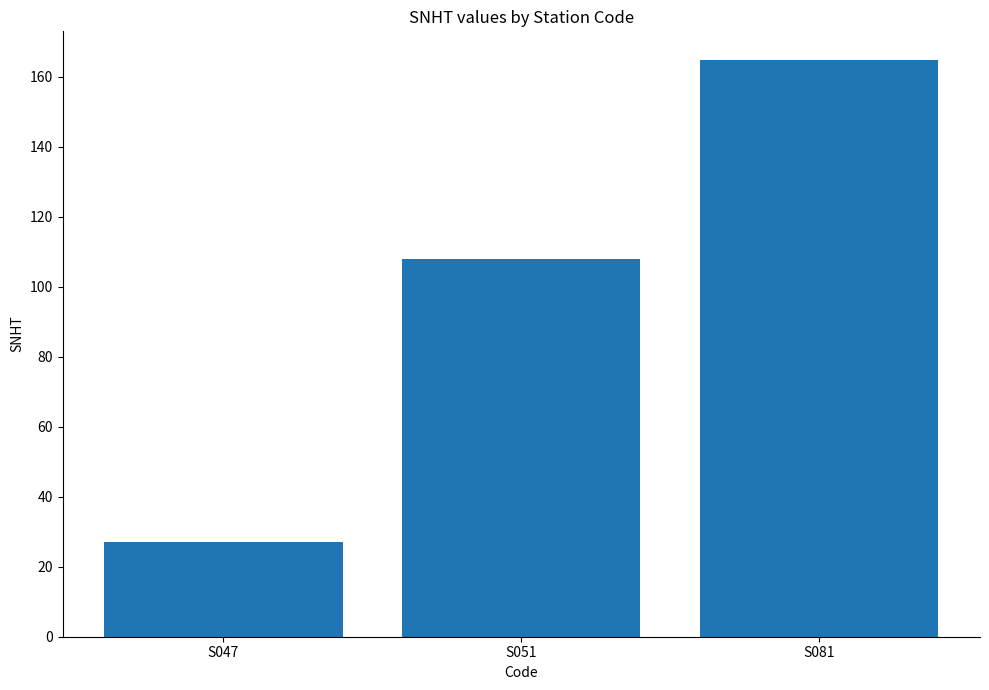

List the labels in order of value, largest first.

S081, S051, S047